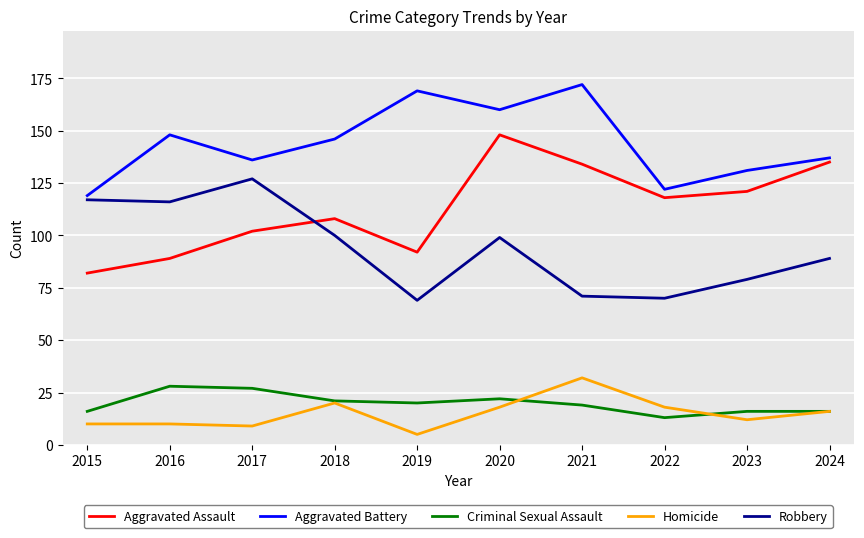

The Aggravated Battery series shows 33 at 2022. True or false?

False